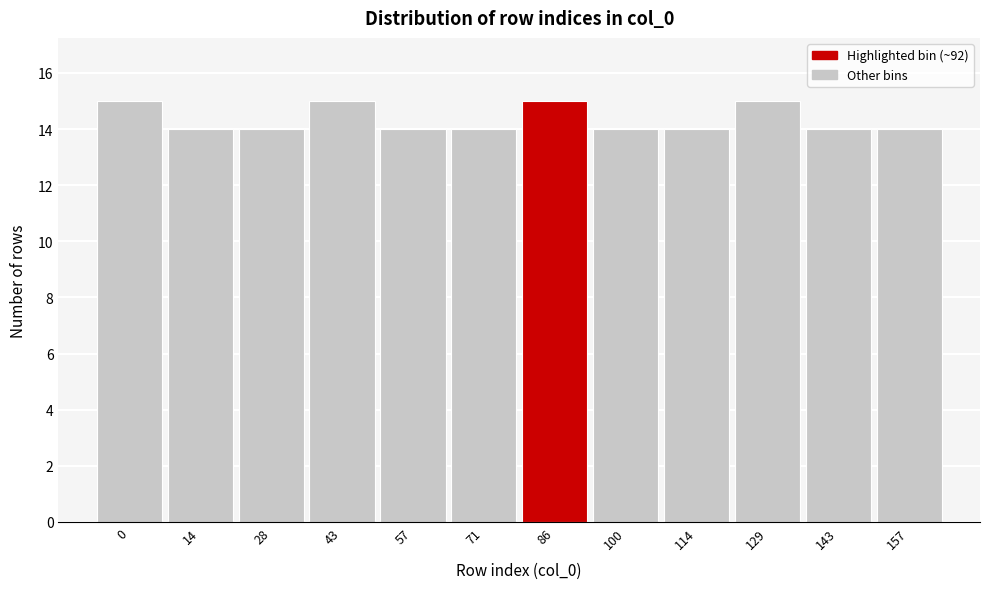

Reading left to right, extract all data points from this chart.

15	14	14	15	14	14	15	14	14	15	14	14